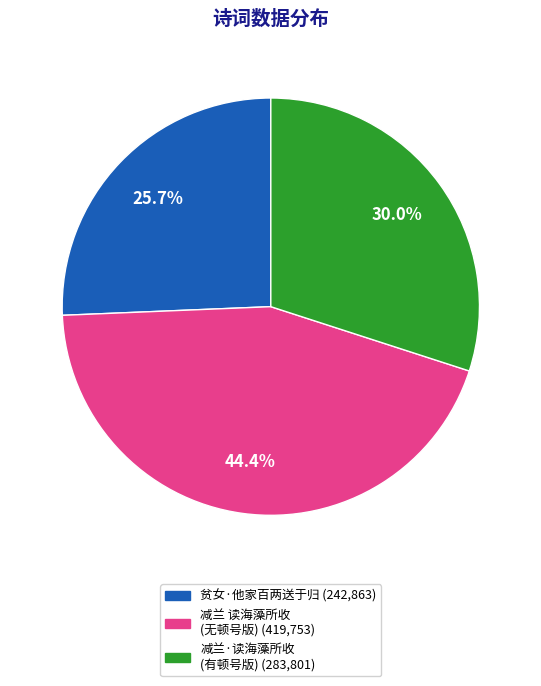

Is there a majority slice in this chart?

No